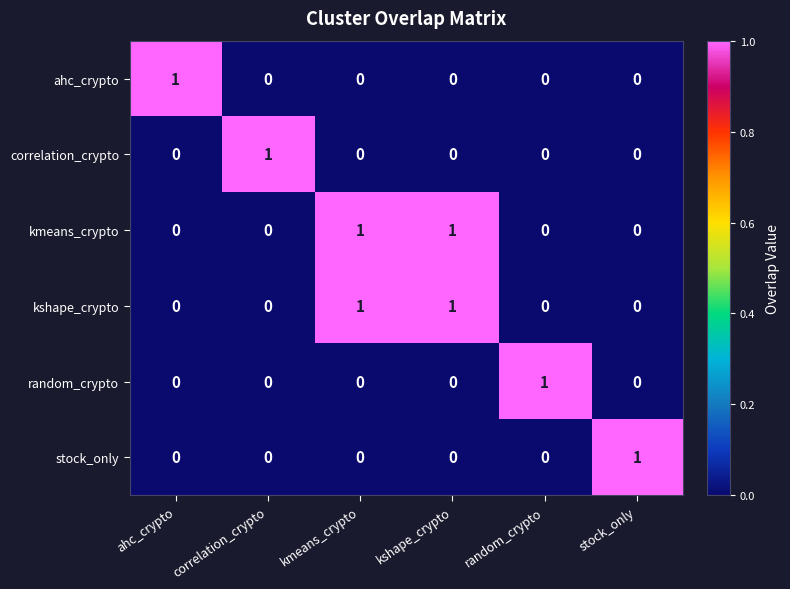

Count the ahc_crypto values in the range 0 to 1.

6